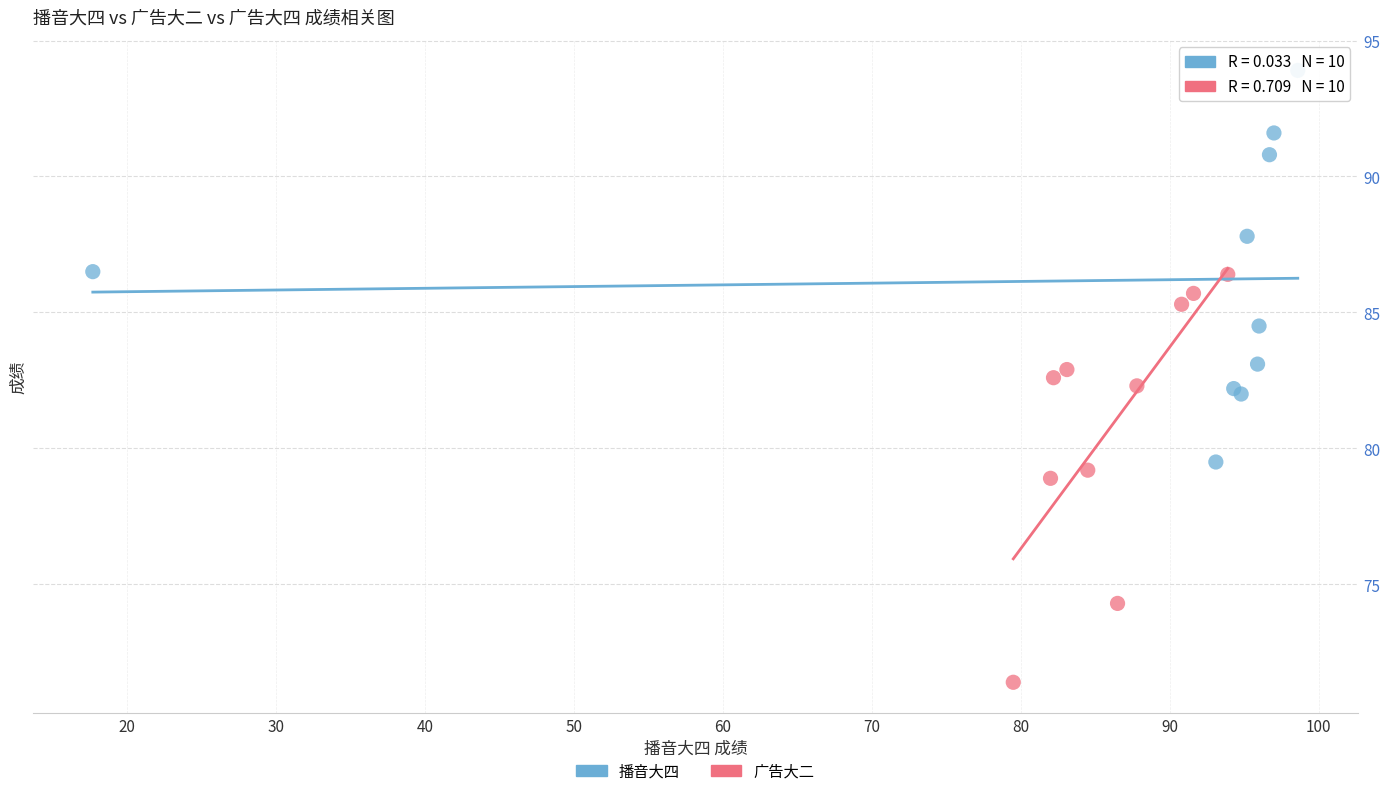

Which series contains the lowest Y value?

广告大二